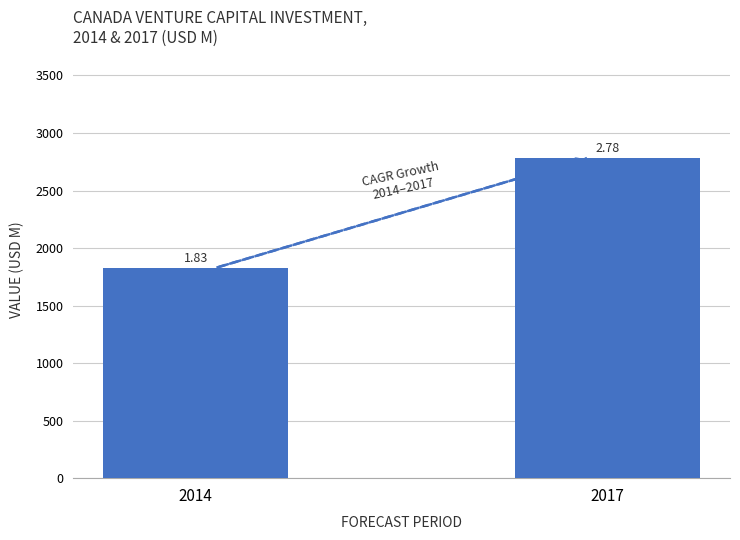

What is the sum of all values?

4612.0